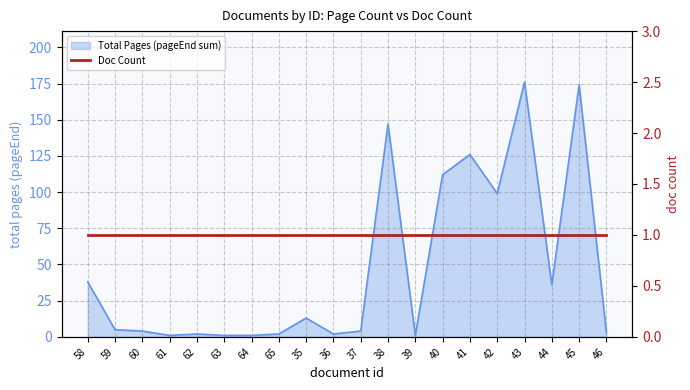

Which category has the lowest value across all series?

61